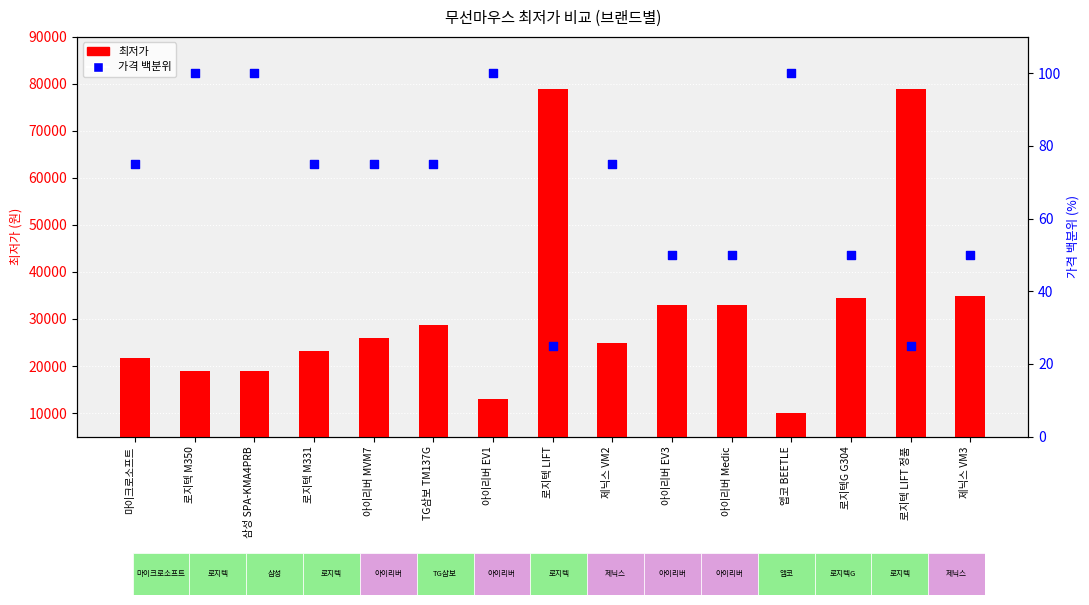

At which category is the sum across all series the highest?

로지텍 LIFT 정품